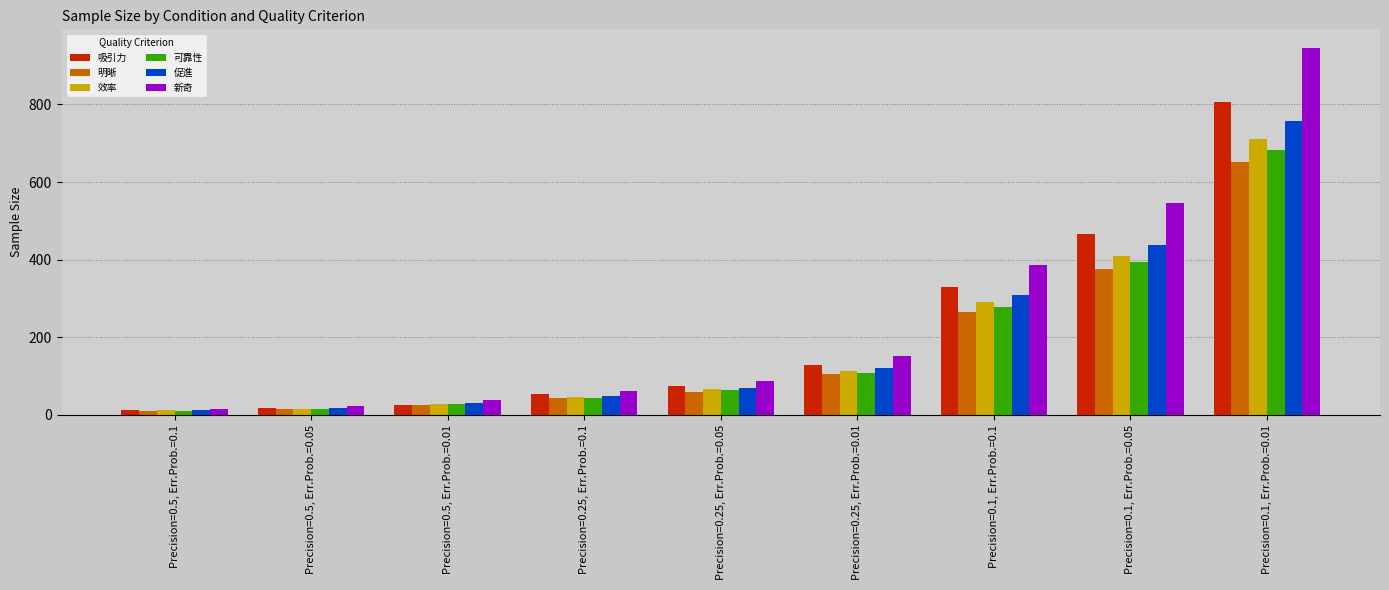

What is the sum of the 效率 values at Precision=0.1, Err.Prob.=0.01 and Precision=0.1, Err.Prob.=0.05?

1120.8